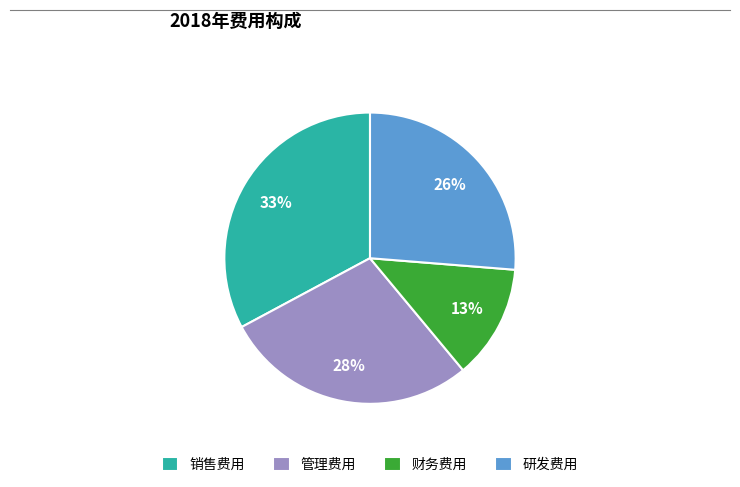

Combined, do 研发费用 and 管理费用 account for over 50%?

Yes